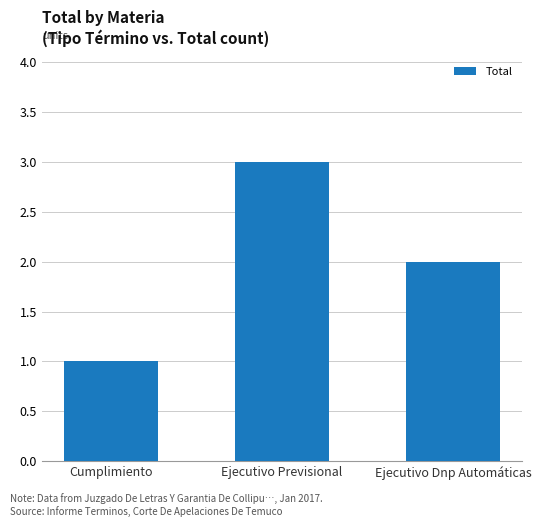

What is the difference between the maximum and minimum values?

2